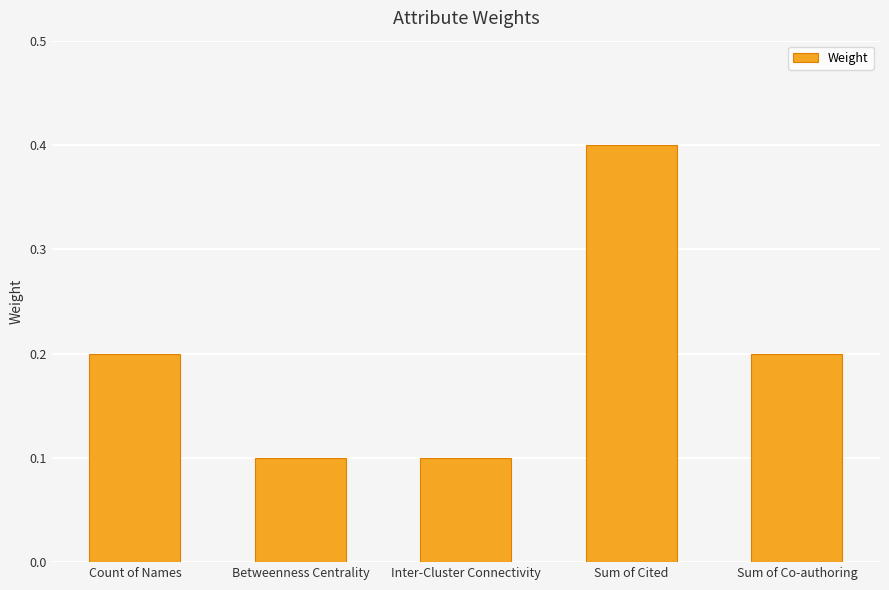

Count the number of data series in this chart.

1